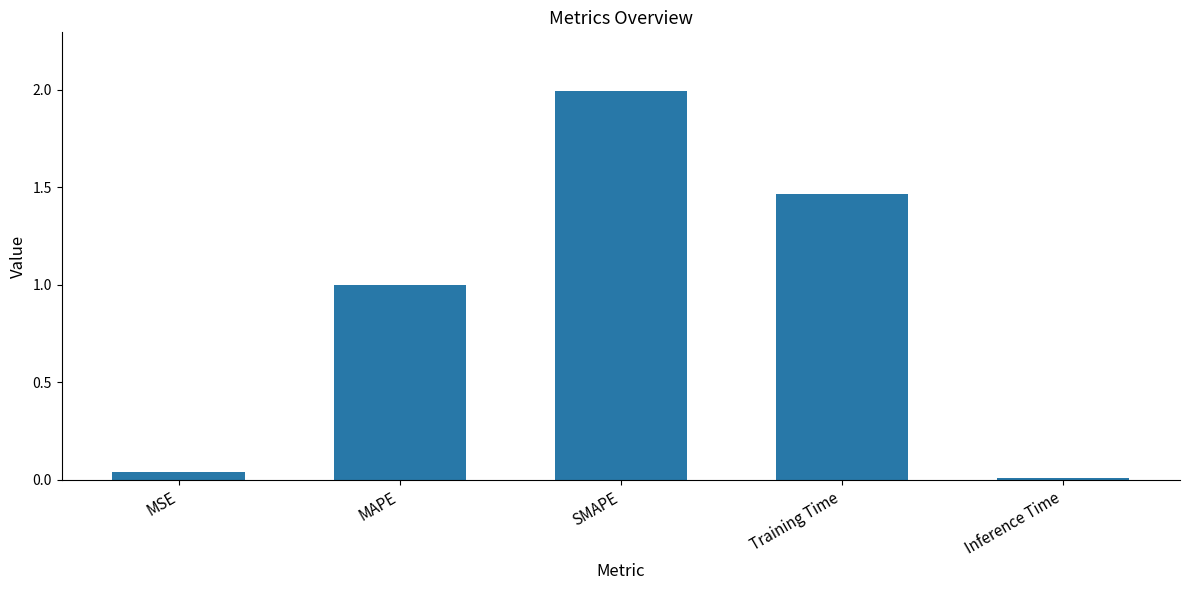

The chart shows a value of 2.1 at Training Time. True or false?

False